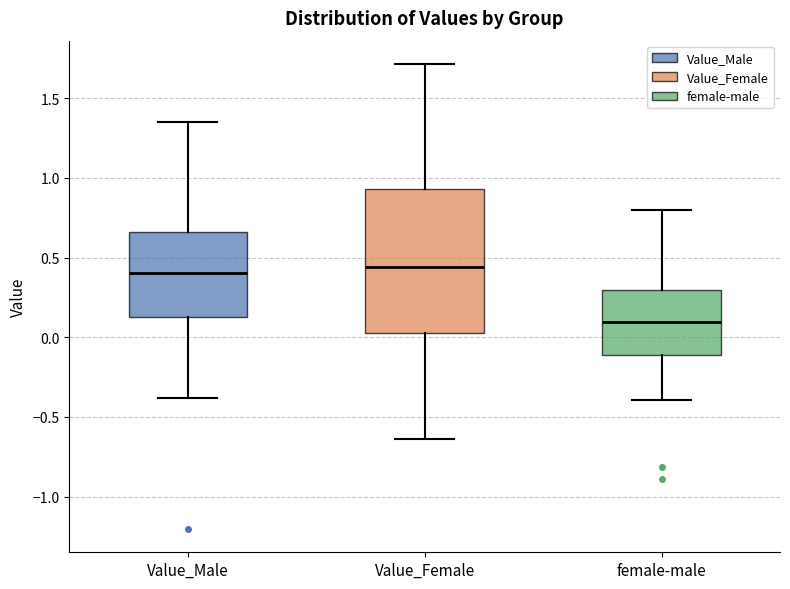

Which box has the lowest median line?

female-male